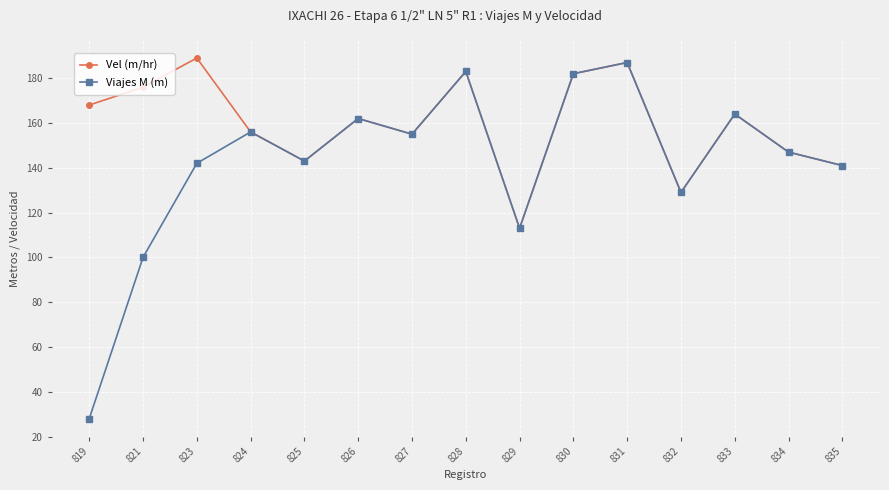

List the series in order of their overall mean, highest first.

Vel (m/hr), Viajes M (m)